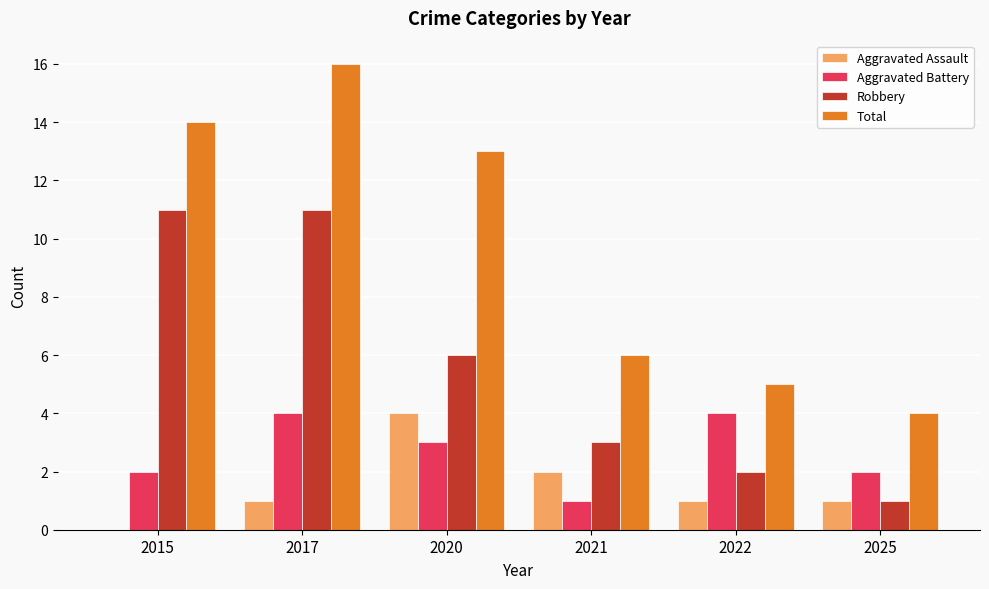

How many groups of bars are there?

6